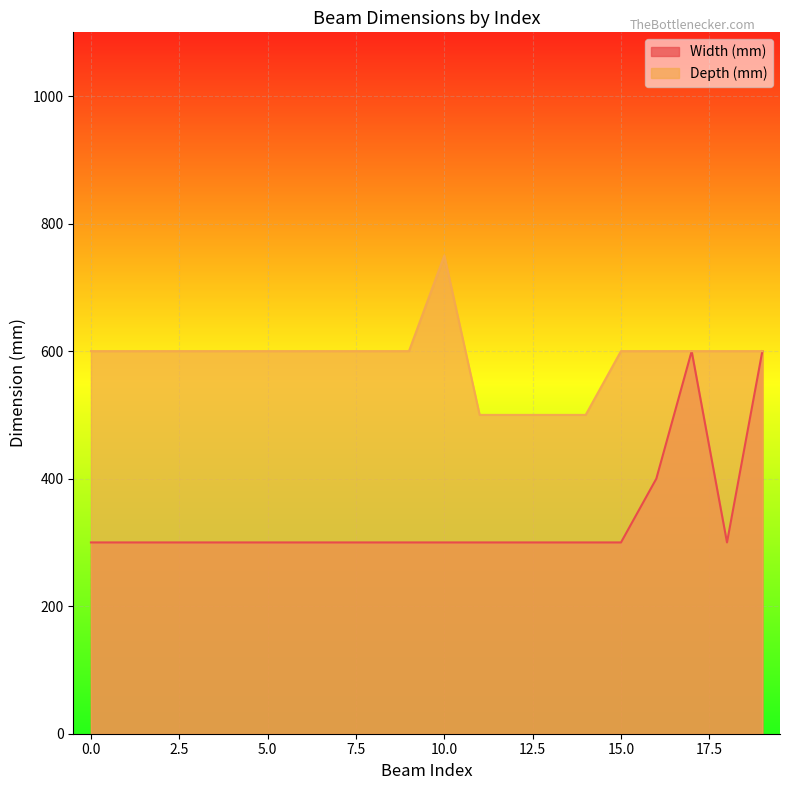

Rank the series at 7 from highest to lowest value.

Depth (mm), Width (mm)